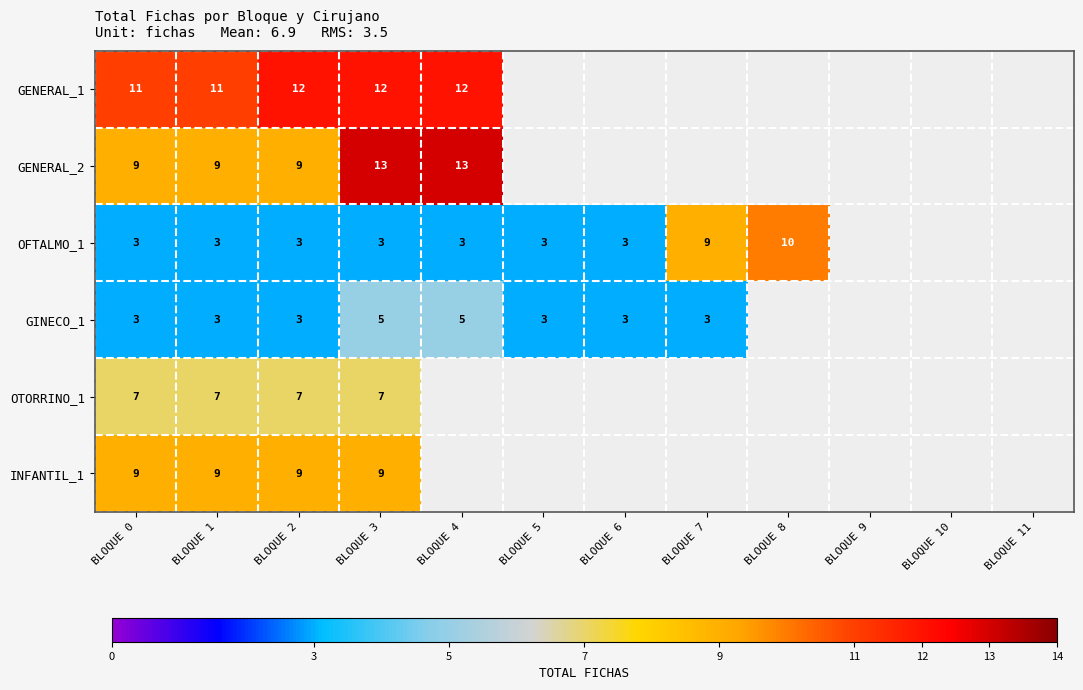

The value of GENERAL_2 at BLOQUE 2 is 9. True or false?

True